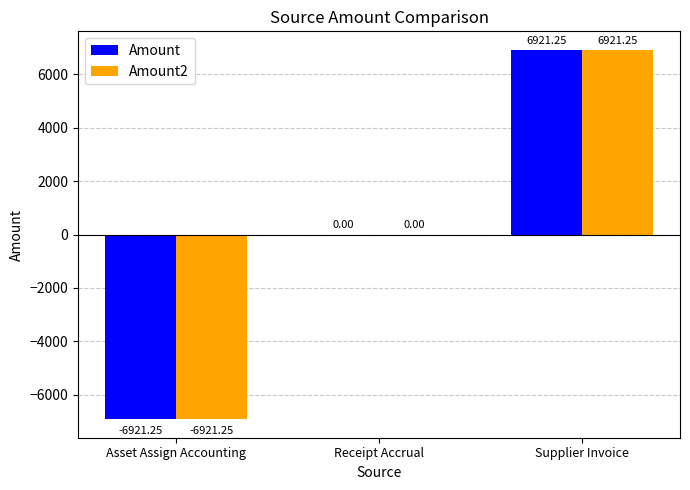

What is the total value across all series at Supplier Invoice?

13842.5